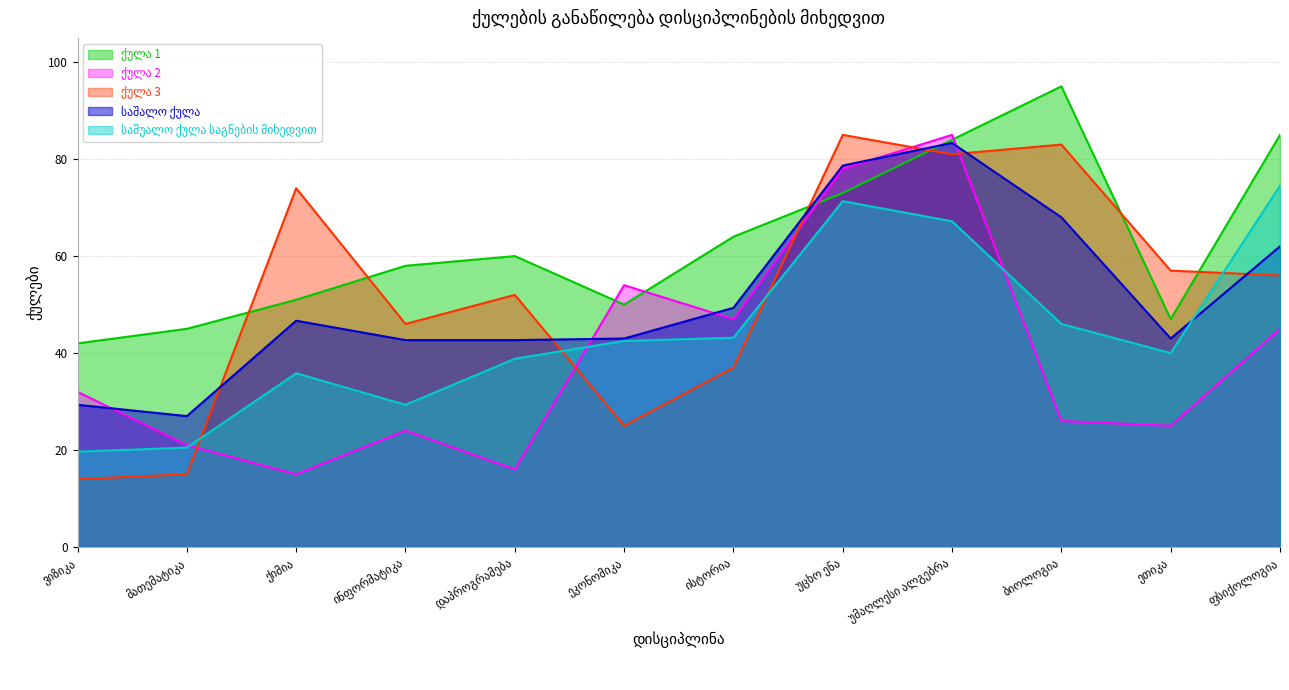

Between which two adjacent categories do ქულა 3 and ქულა 1 first intersect?

მათემატიკა and ქიმია